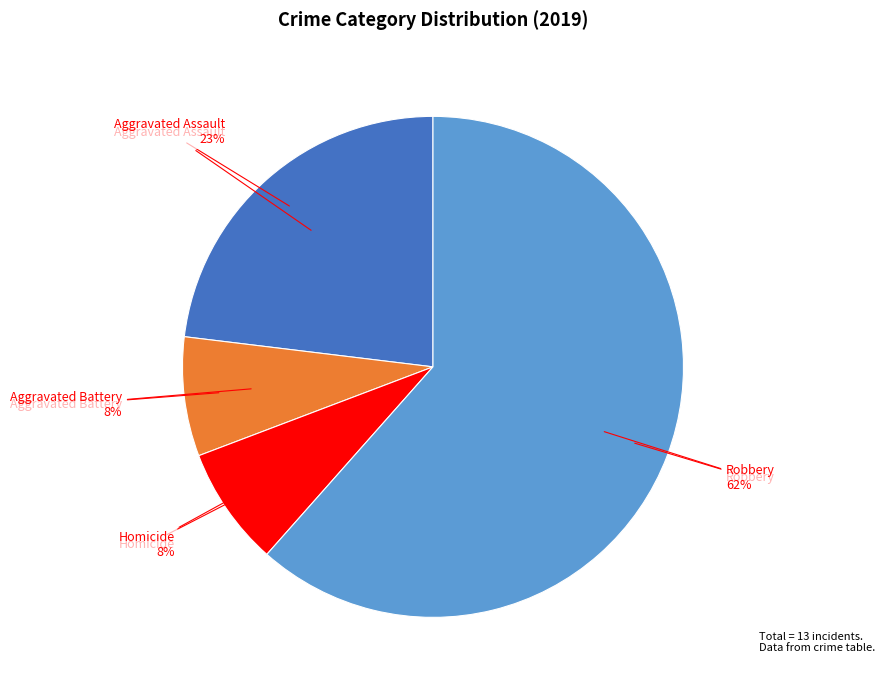

To the nearest percent, what is the average slice percentage?

25%